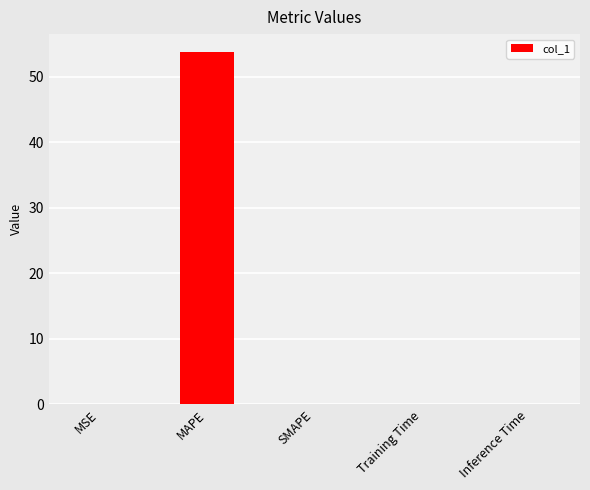

What is the change in value from MAPE to SMAPE?

-53.8